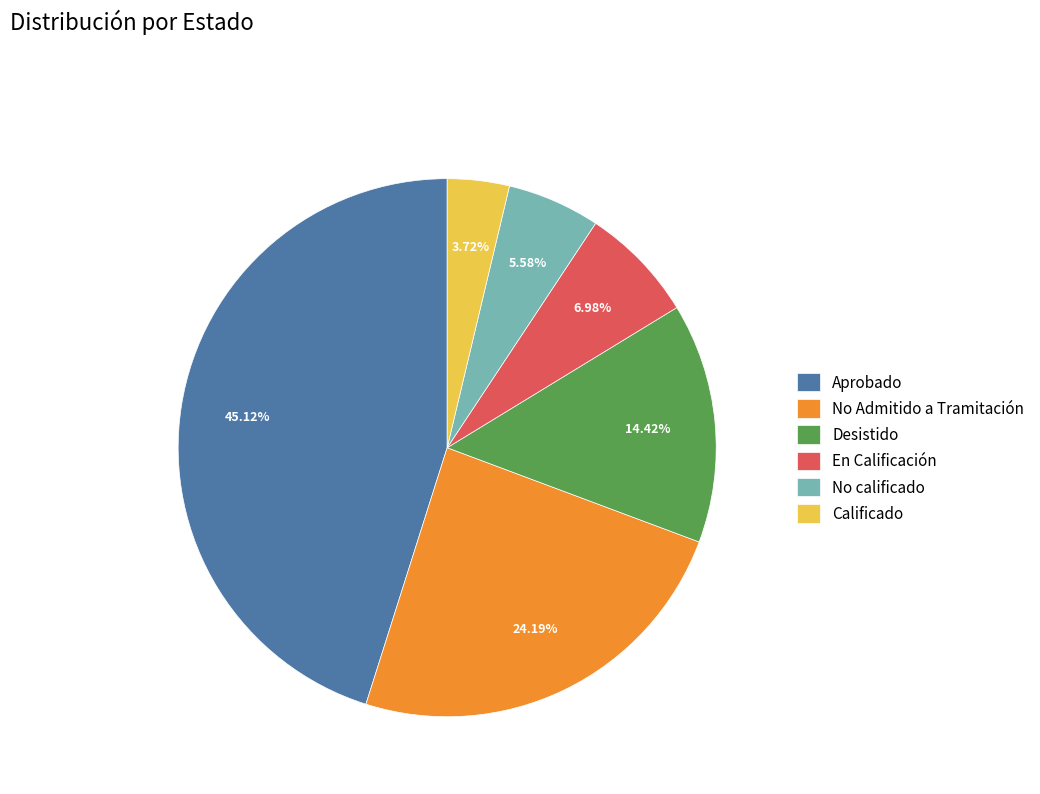

Rank the categories by value from lowest to highest.

Calificado, No calificado, En Calificación, Desistido, No Admitido a Tramitación, Aprobado